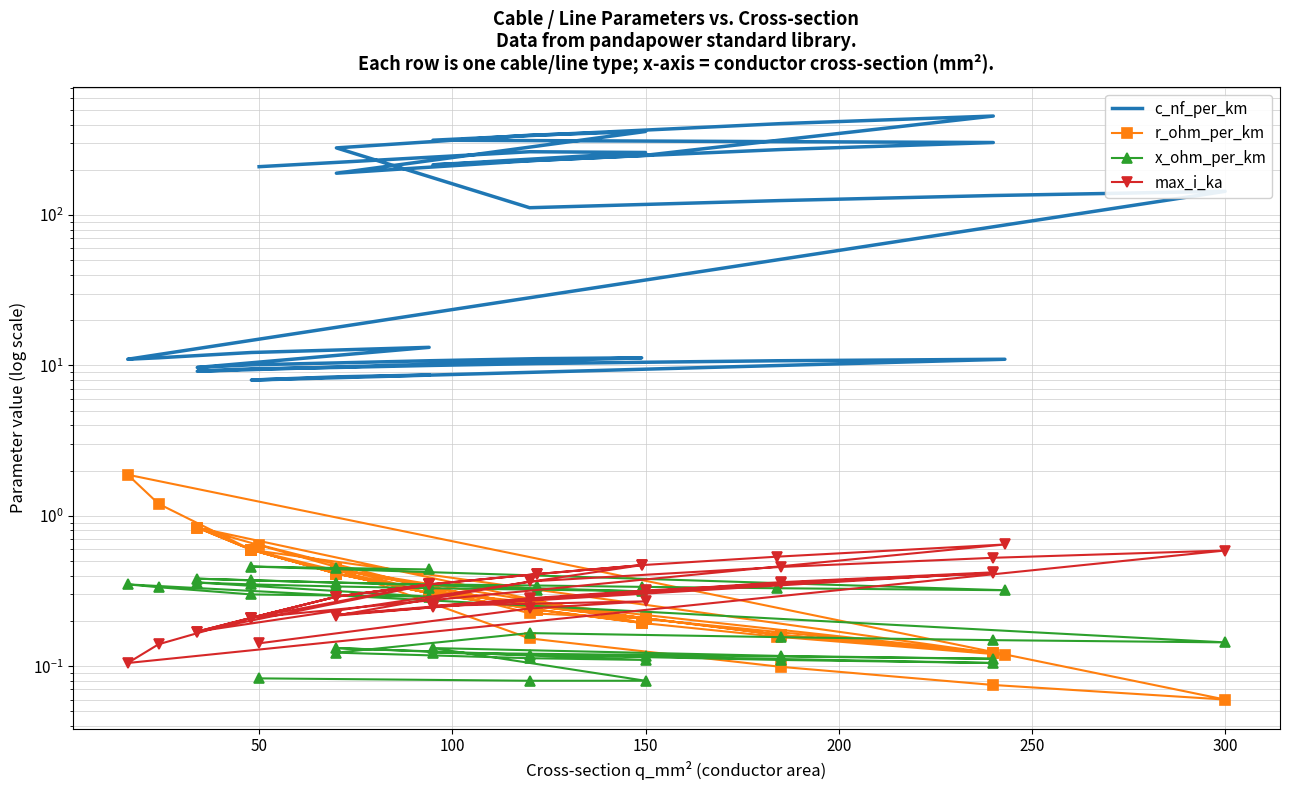

What is the minimum value for c_nf_per_km?

8.0